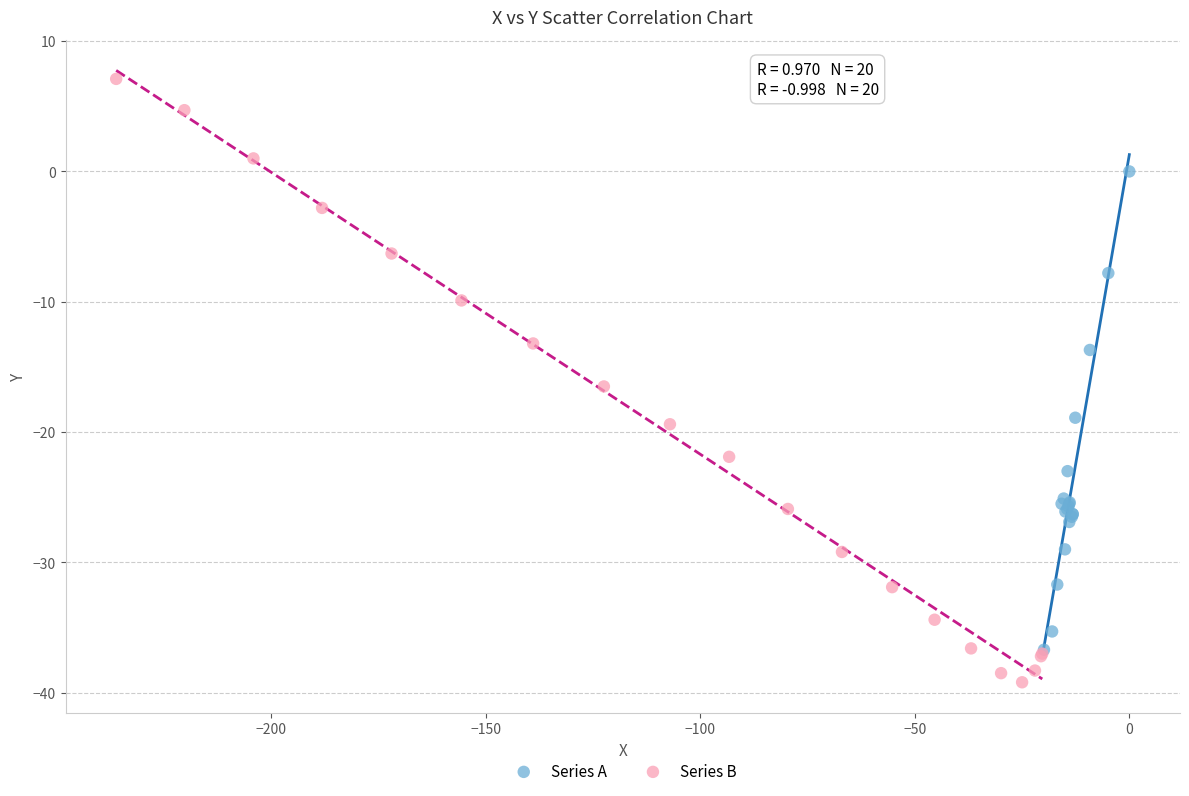

What are all the series names shown in the legend?

Series A, Series B